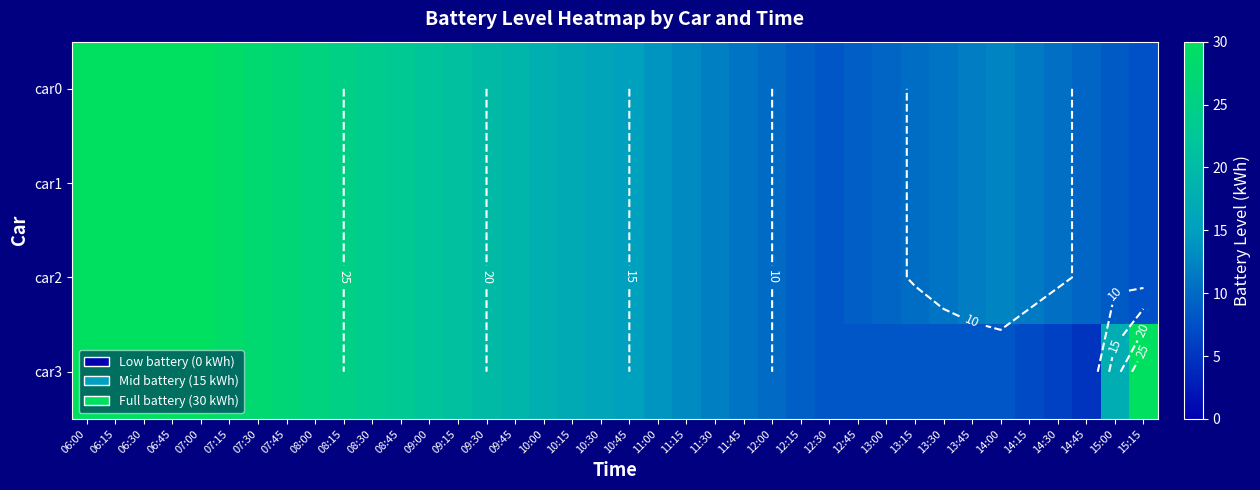

How many distinct data groups are displayed?

4